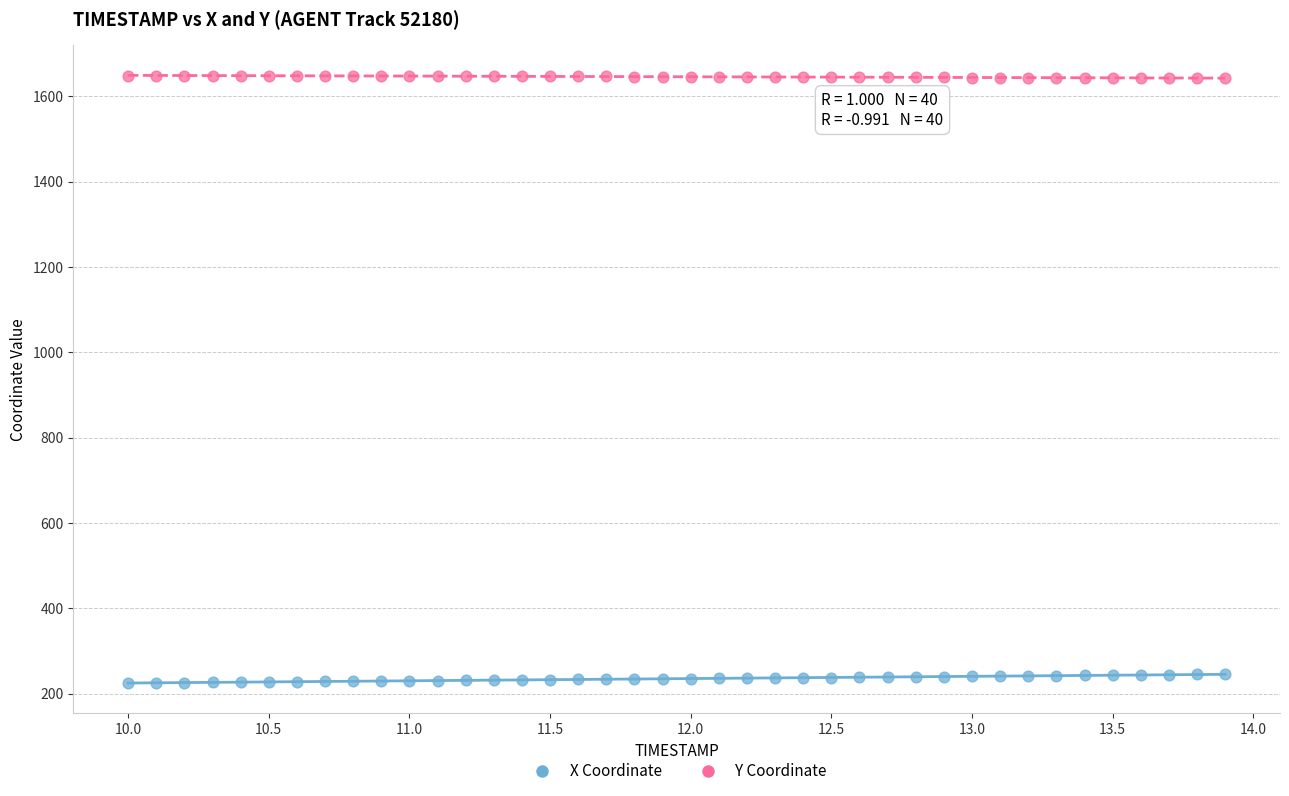

What are all the series names shown in the legend?

X Coordinate, Y Coordinate